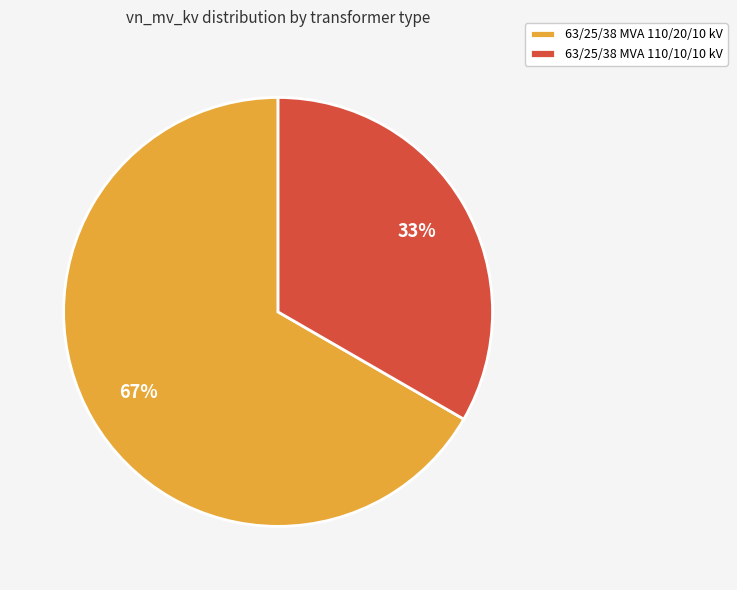

To the nearest percent, what percentage of the pie is 63/25/38 MVA 110/20/10 kV?

67%